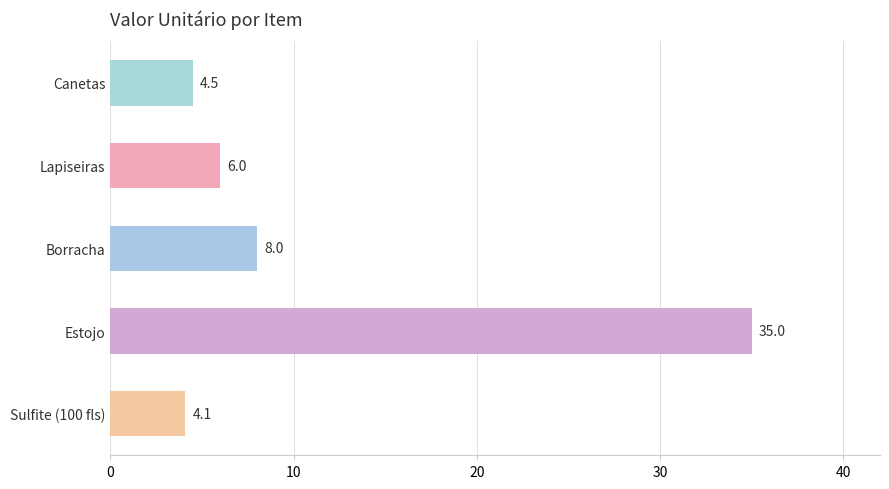

At which category does the chart reach its minimum across all series?

Sulfite (100 fls)